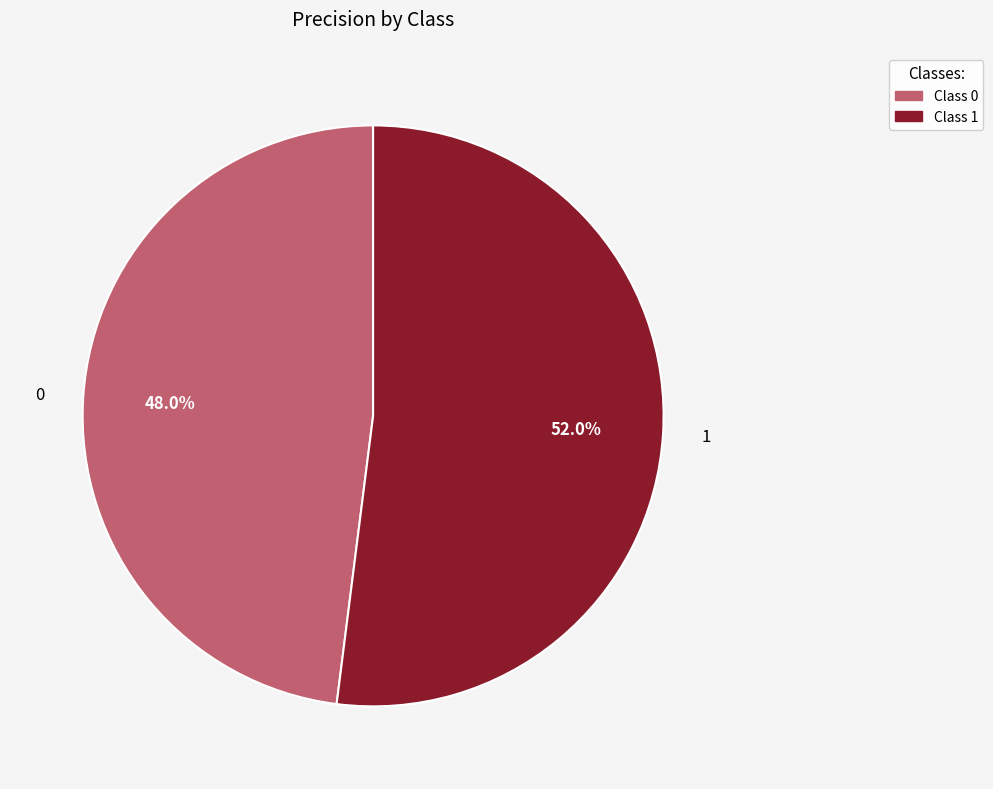

To the nearest percent, what portion does 1 represent?

52%